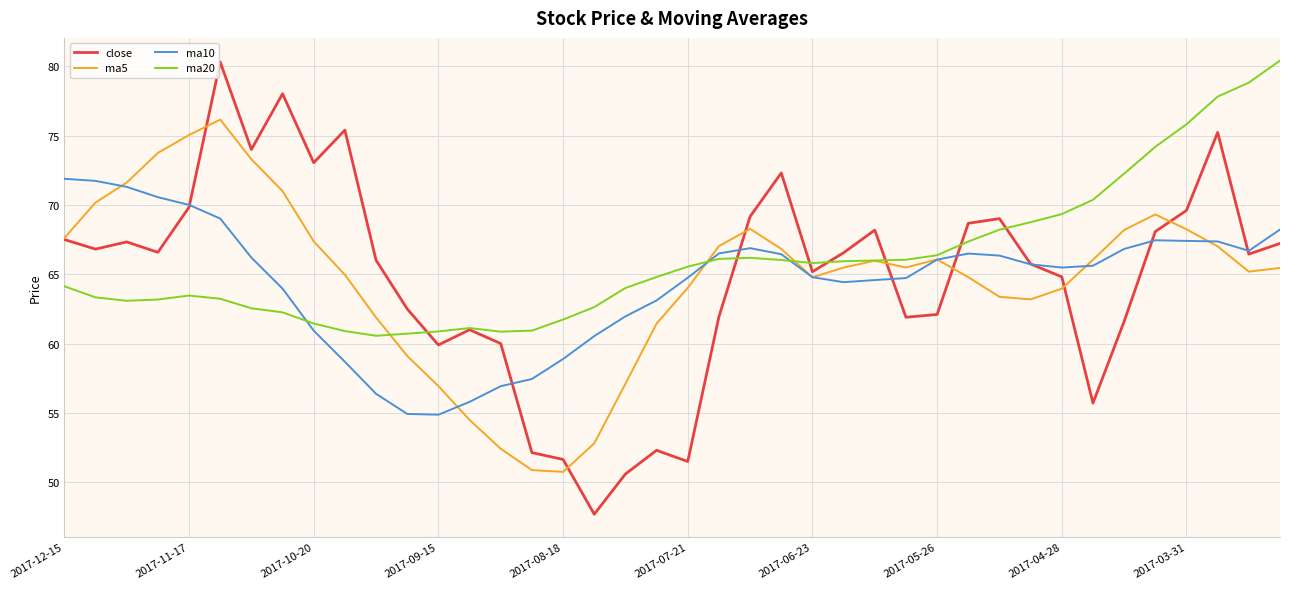

How many categories are shown in the chart?

40